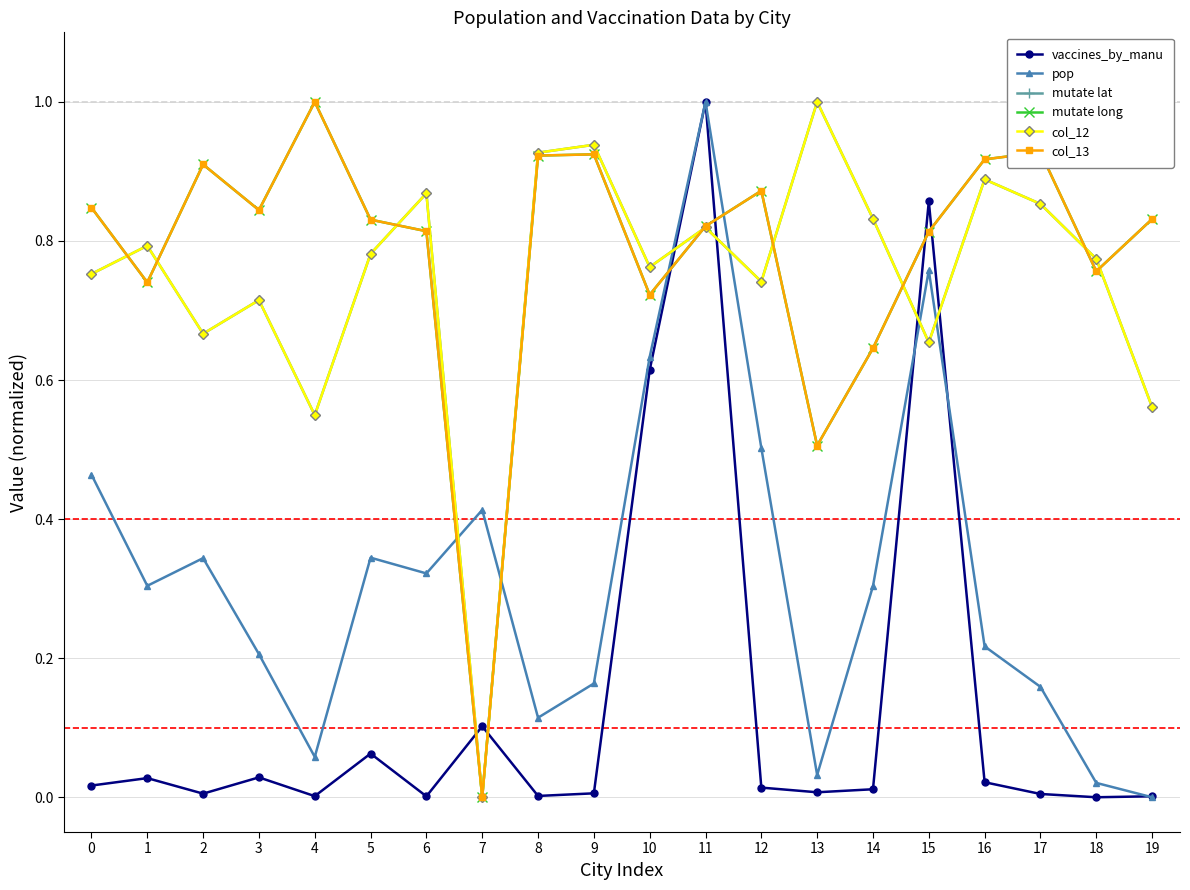

Does the chart have visible grid lines?

Yes